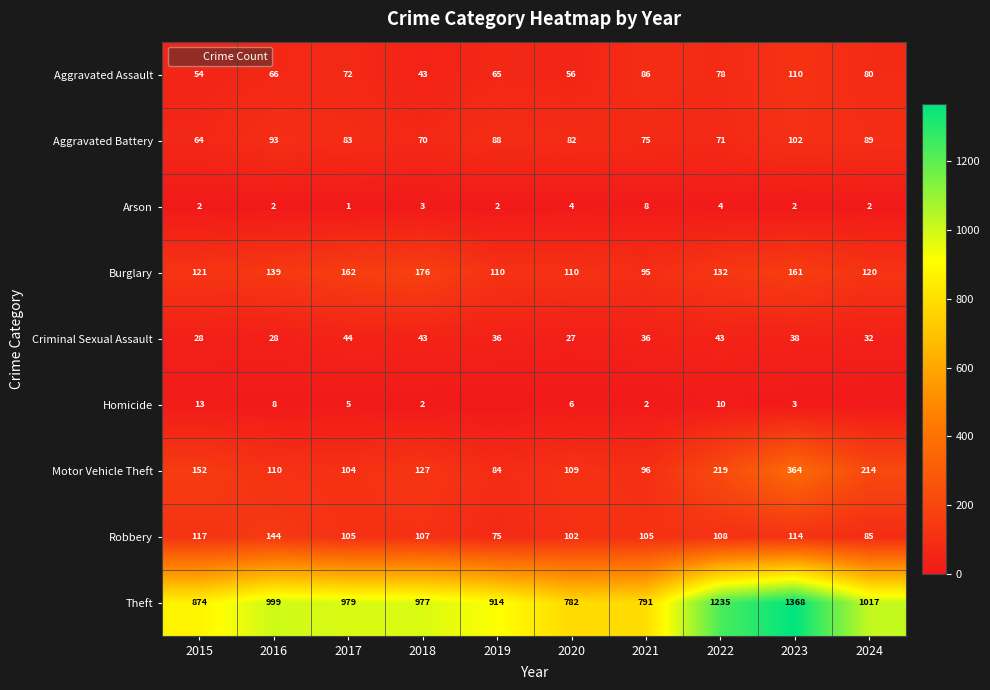

At which category is the sum across all series the highest?

2023